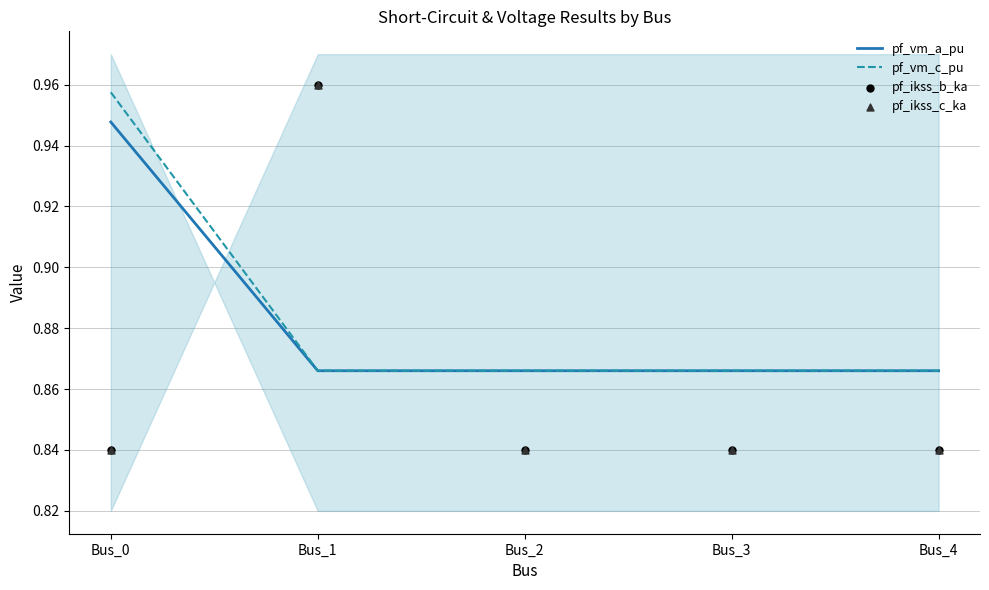

What is the total value across all series at Bus_3?

3.4